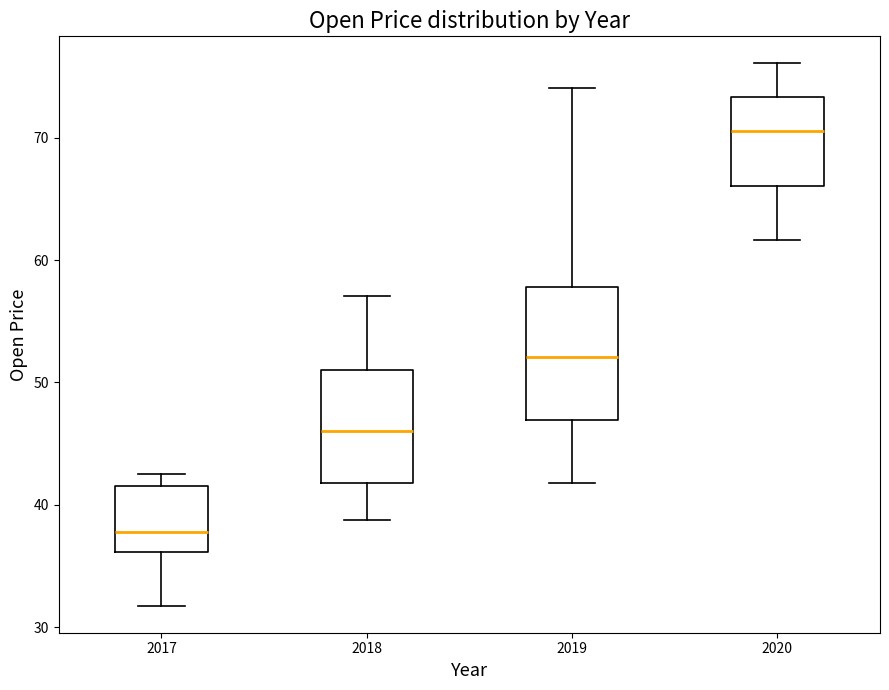

Reading left to right, read every box against the y-axis: the position of its median line, the range the box covers, and the ends of its whiskers. The values are not printed on the chart, so give them approximately, as read against the axis.

2017: median 38, box 36 to 42, whiskers 32 to 43
2018: median 46, box 42 to 51, whiskers 39 to 57
2019: median 52, box 47 to 58, whiskers 42 to 74
2020: median 71, box 66 to 73, whiskers 62 to 76